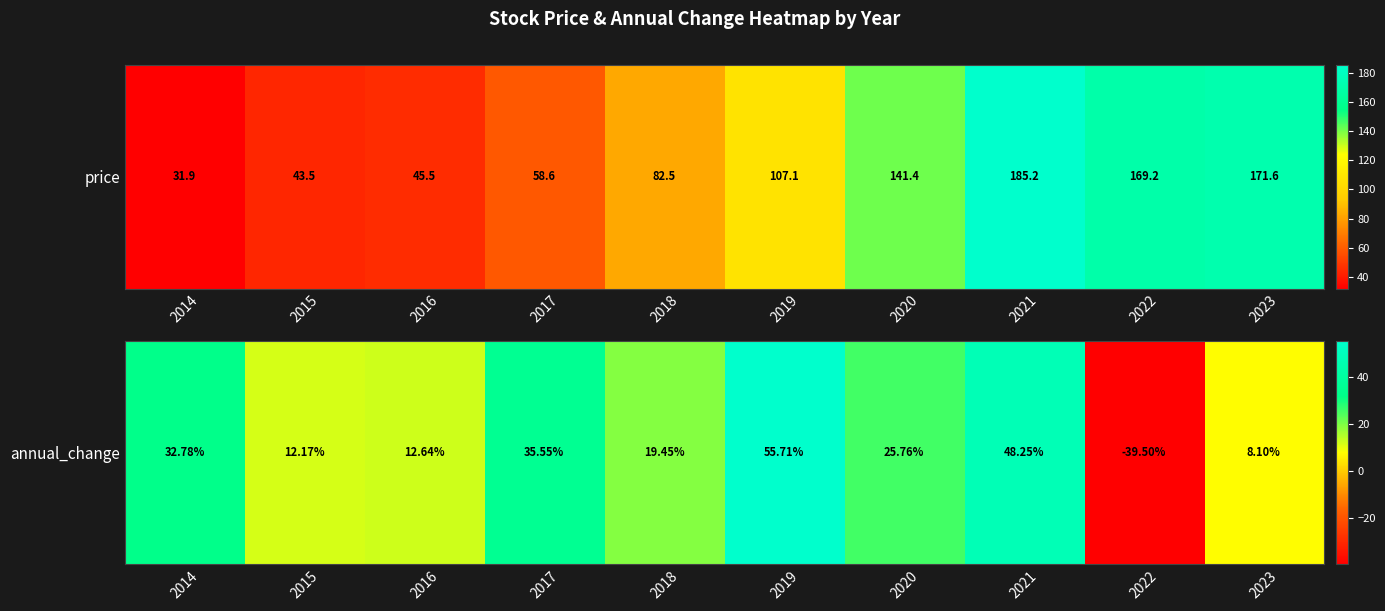

The chart shows a value of 48.2 at 2021. True or false?

True